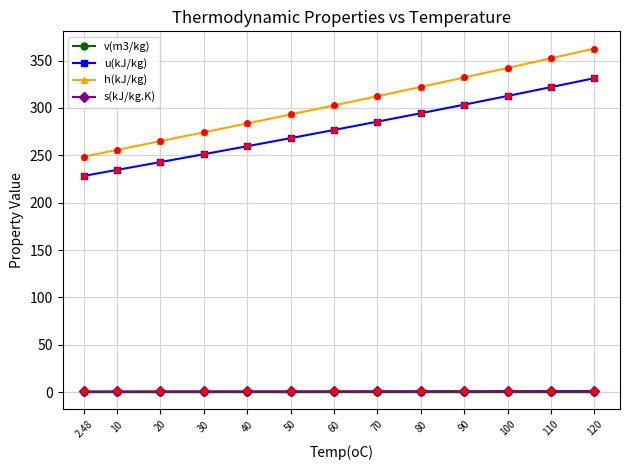

True or false: v(m3/kg) has a value of 0.1 at 100.

True